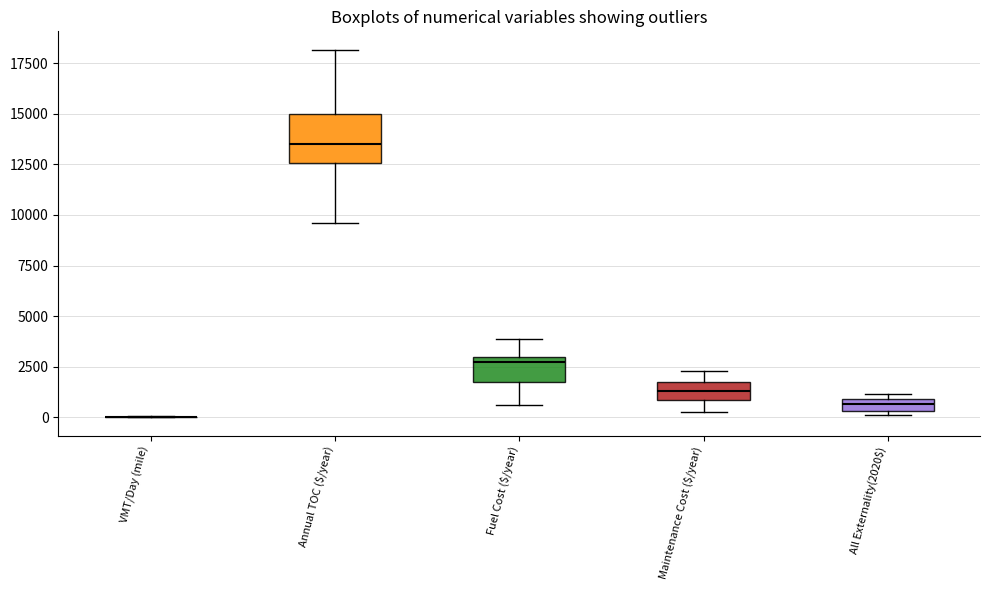

Comparing the boxes themselves (not the whiskers), which one is the tallest?

Annual TOC ($/year)